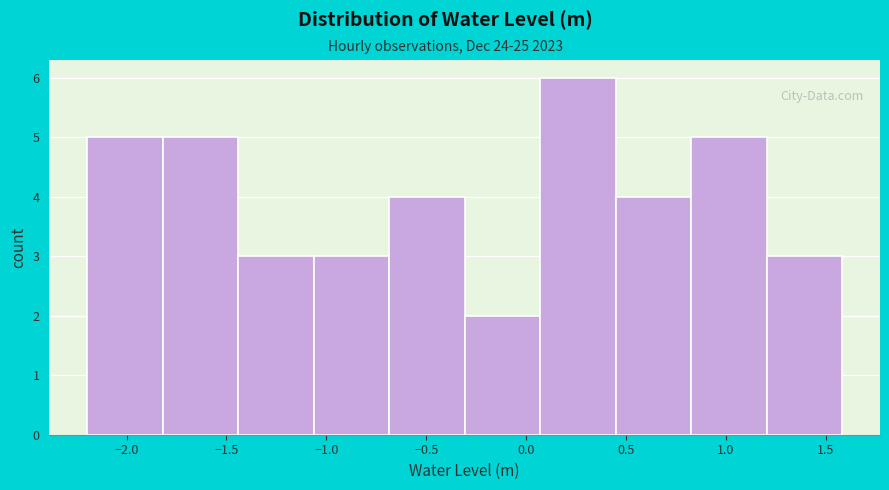

Reading left to right, transcribe this chart: for each bar, give the range it covers on the x-axis and its height. Neither the bar edges nor the heights are printed on the chart, so give them approximately, as read against the axes.

-2.20 to -1.80: 5
-1.80 to -1.45: 5
-1.45 to -1.05: 3
-1.05 to -0.70: 3
-0.70 to -0.30: 4
-0.30 to 0.05: 2
0.05 to 0.45: 6
0.45 to 0.85: 4
0.85 to 1.20: 5
1.20 to 1.60: 3